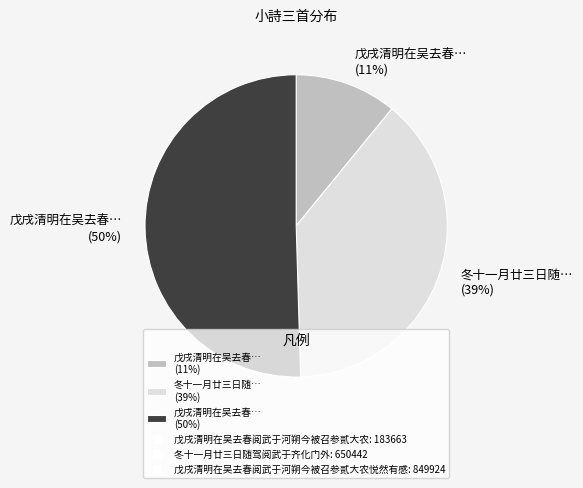

Do 戊戌清明在吴去春… (50%) and 冬十一月廿三日随… (39%) together represent more than half of the pie?

Yes